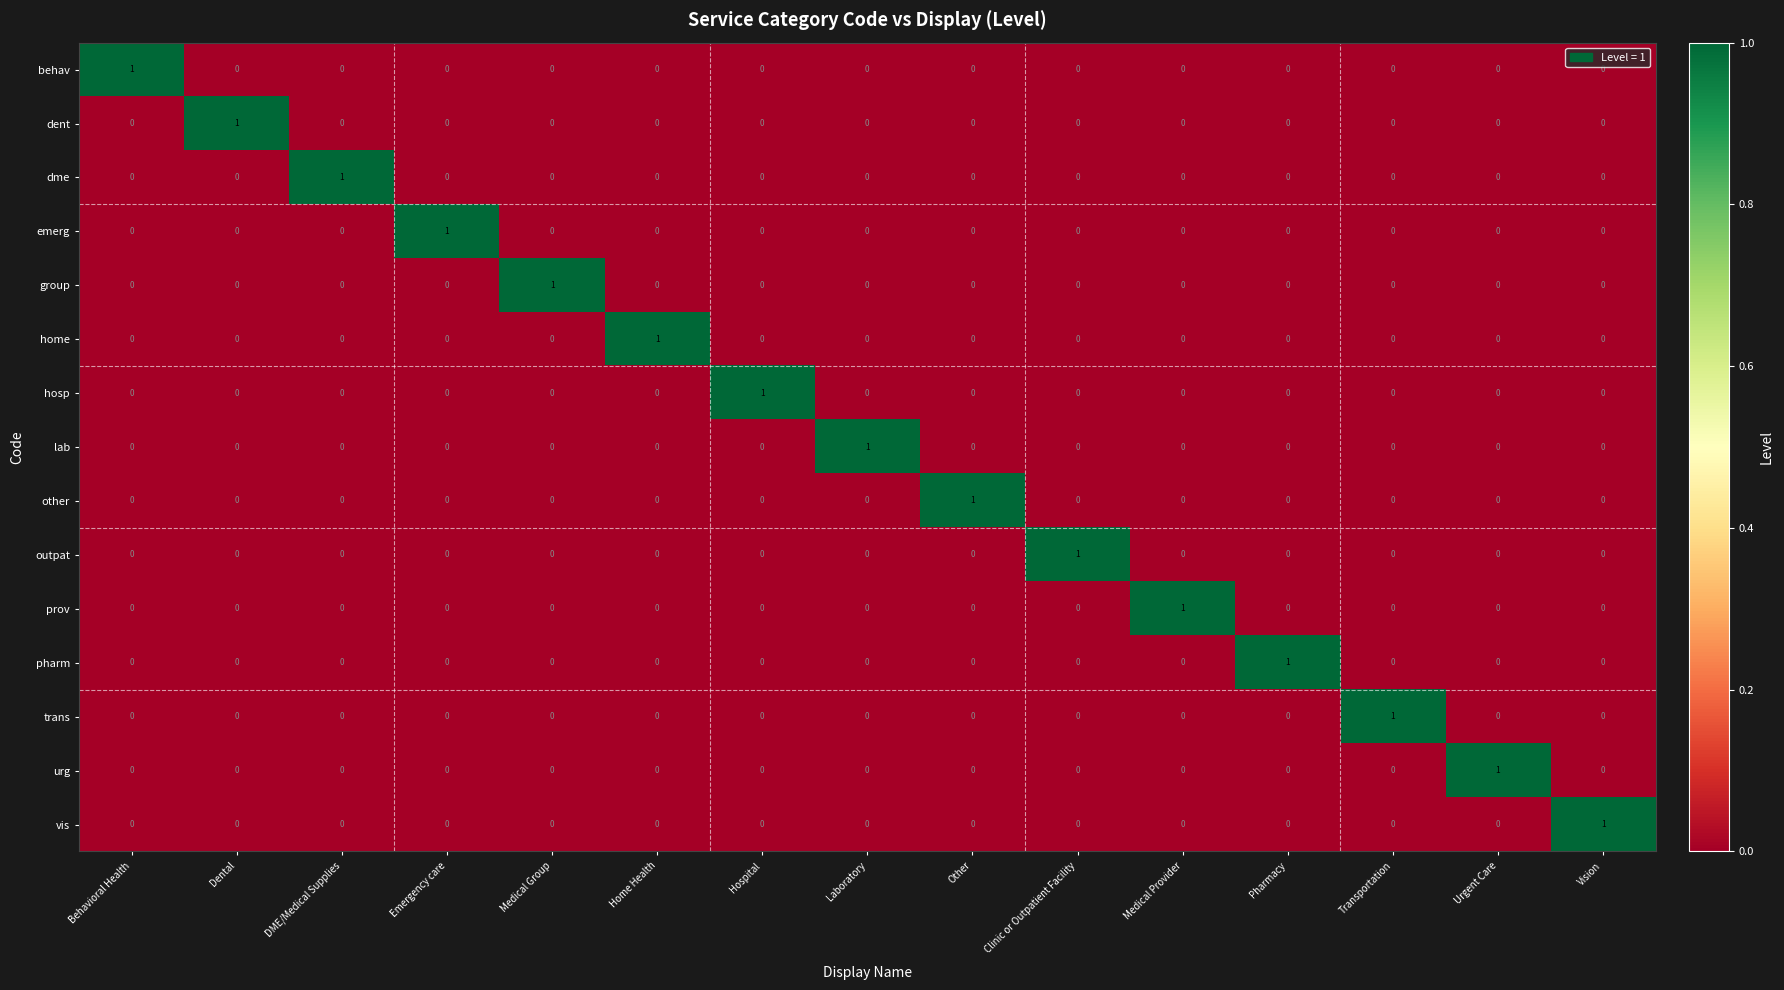

Which category has the highest value in the urg series?

Urgent Care